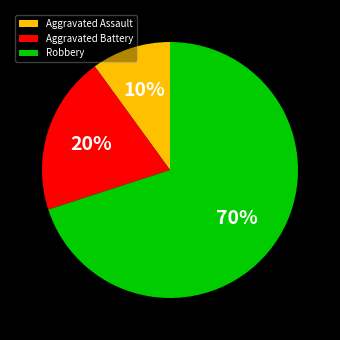

Which slice is the smallest?

Aggravated Assault